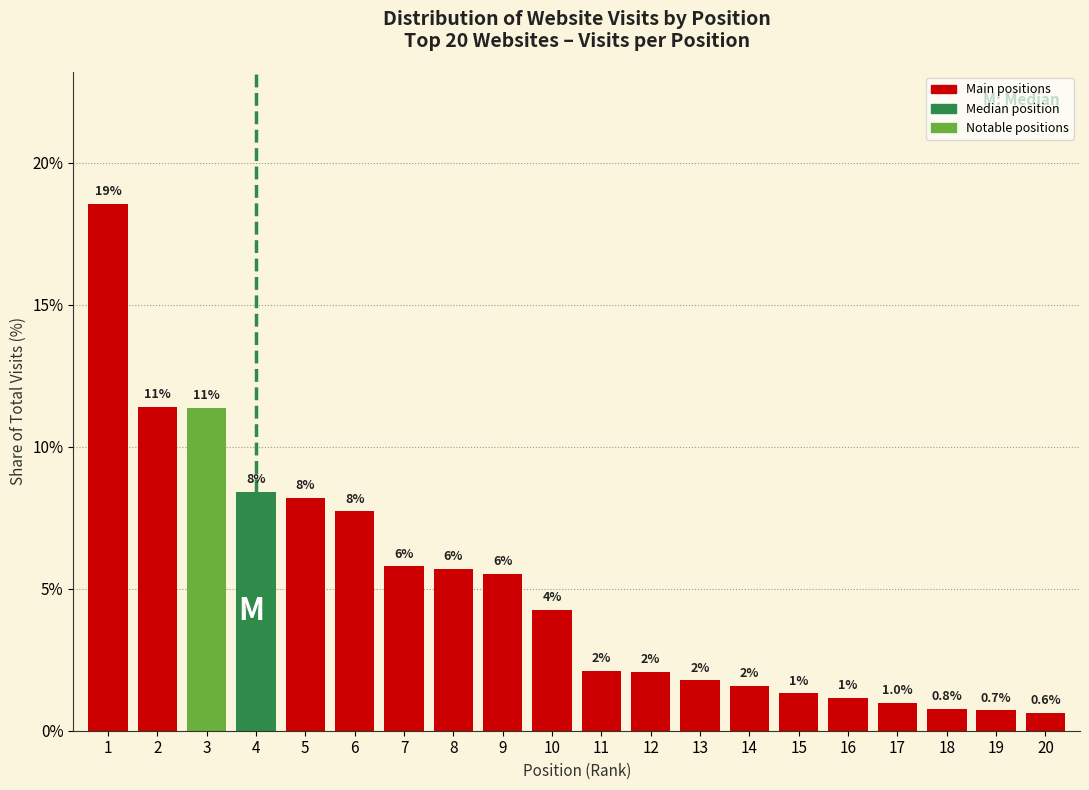

How many bars are there in total?

20